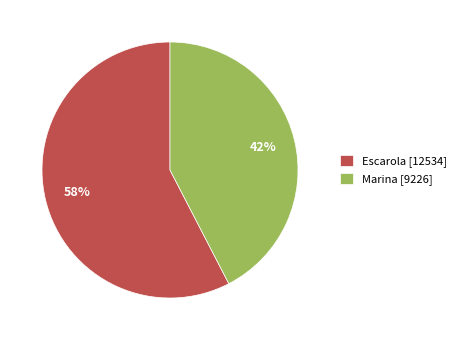

To the nearest percent, what percentage of the pie is Marina [9226]?

42%